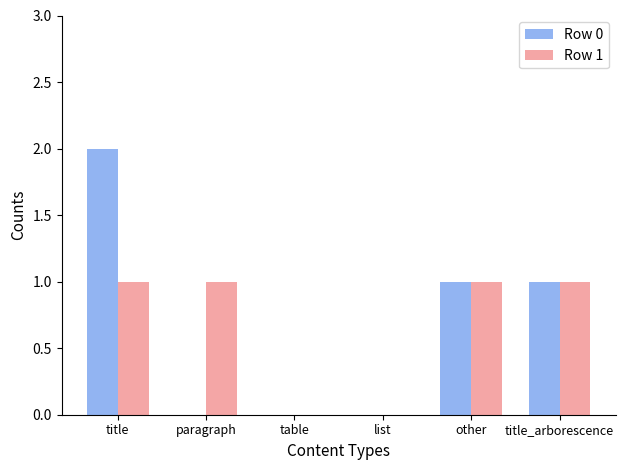

What is the approximate value of Row 1 at other?

1